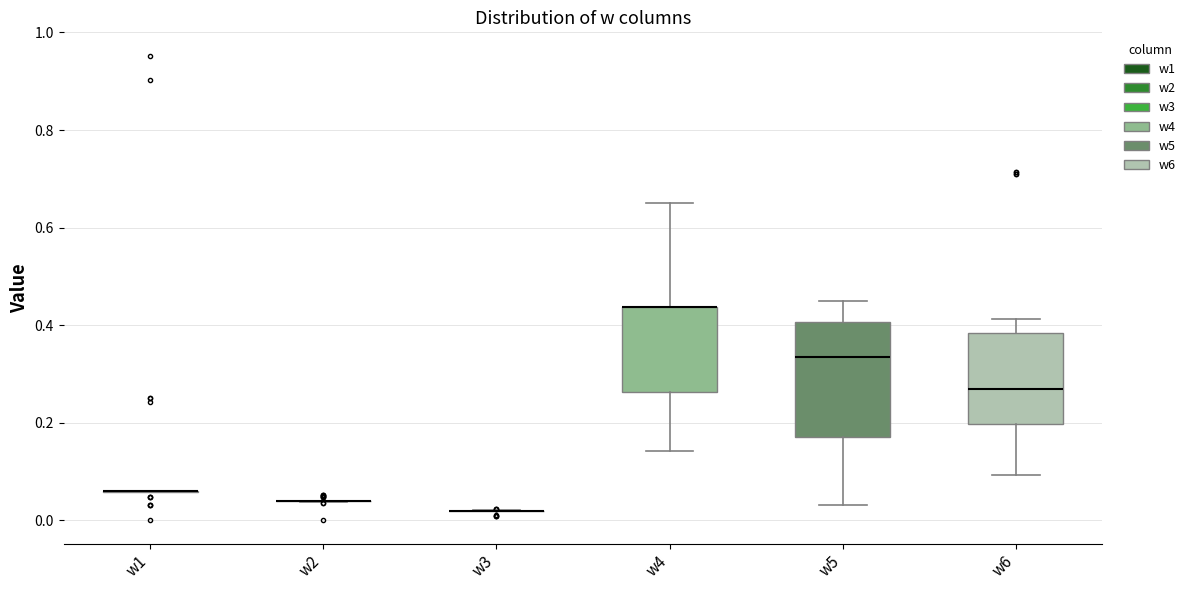

Reading left to right, read every box against the y-axis: the position of its median line, the range the box covers, and the ends of its whiskers. The values are not printed on the chart, so give them approximately, as read against the axis.

w1: box collapsed to a line at 0.06, whiskers 0.06 to 0.06
w2: box collapsed to a line at 0.04, whiskers 0.04 to 0.04
w3: box collapsed to a line at 0.02, whiskers 0.02 to 0.02
w4: median 0.44 (drawn on the box's upper edge), box 0.26 to 0.44, whiskers 0.14 to 0.66
w5: median 0.34, box 0.18 to 0.40, whiskers 0.04 to 0.44
w6: median 0.26, box 0.20 to 0.38, whiskers 0.10 to 0.42